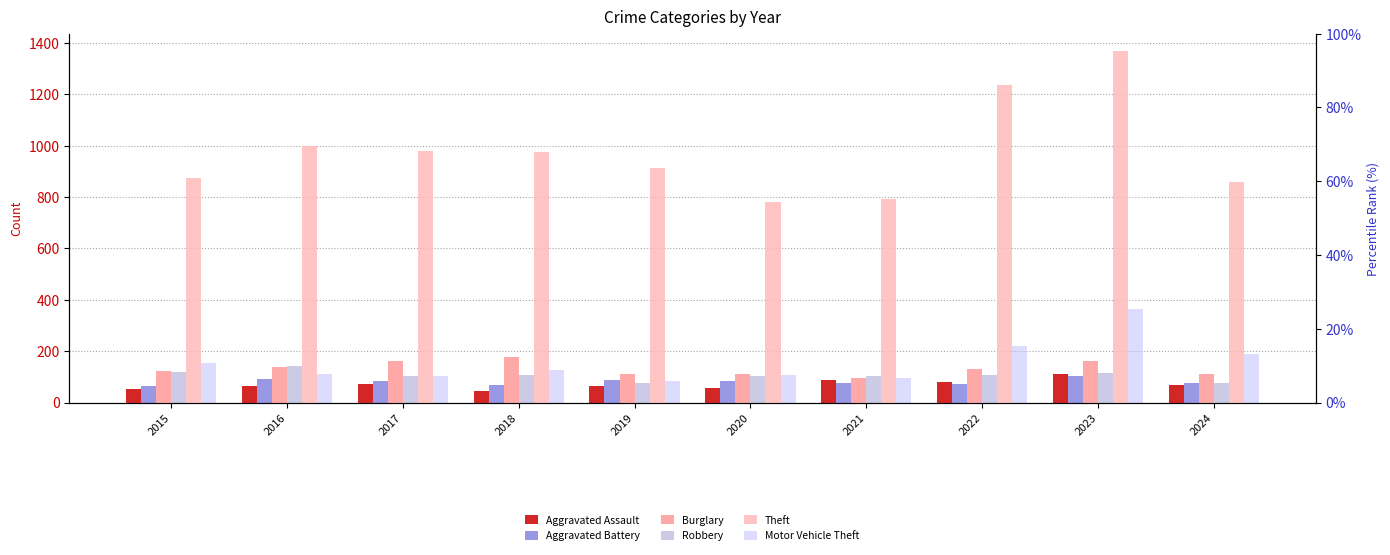

Where does the Burglary series first go above 132?

2016